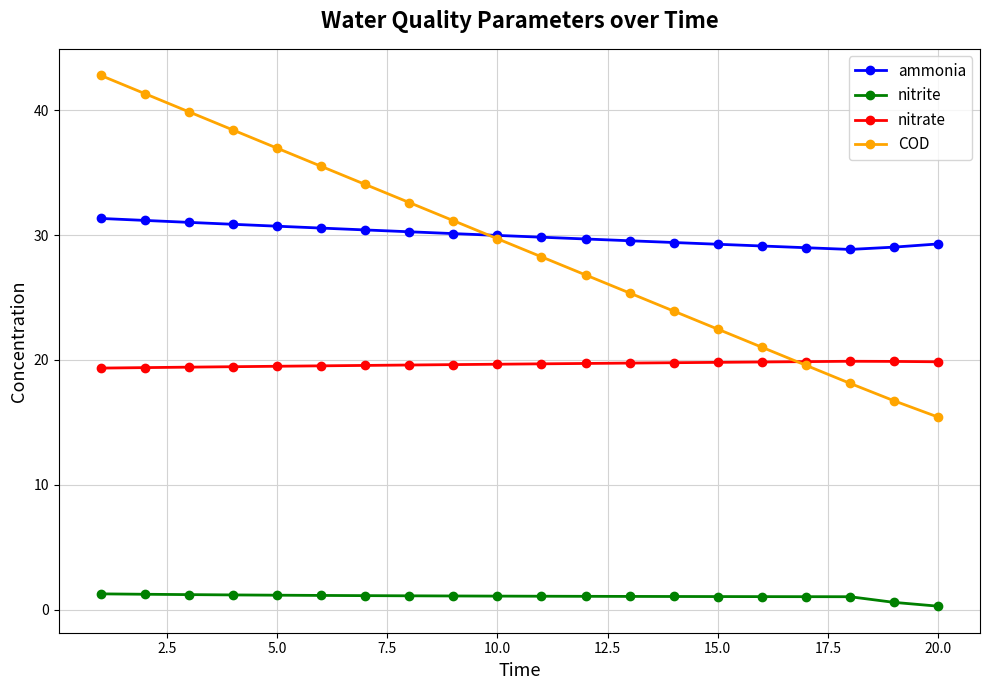

True or false: nitrite and nitrate intersect in this chart.

False